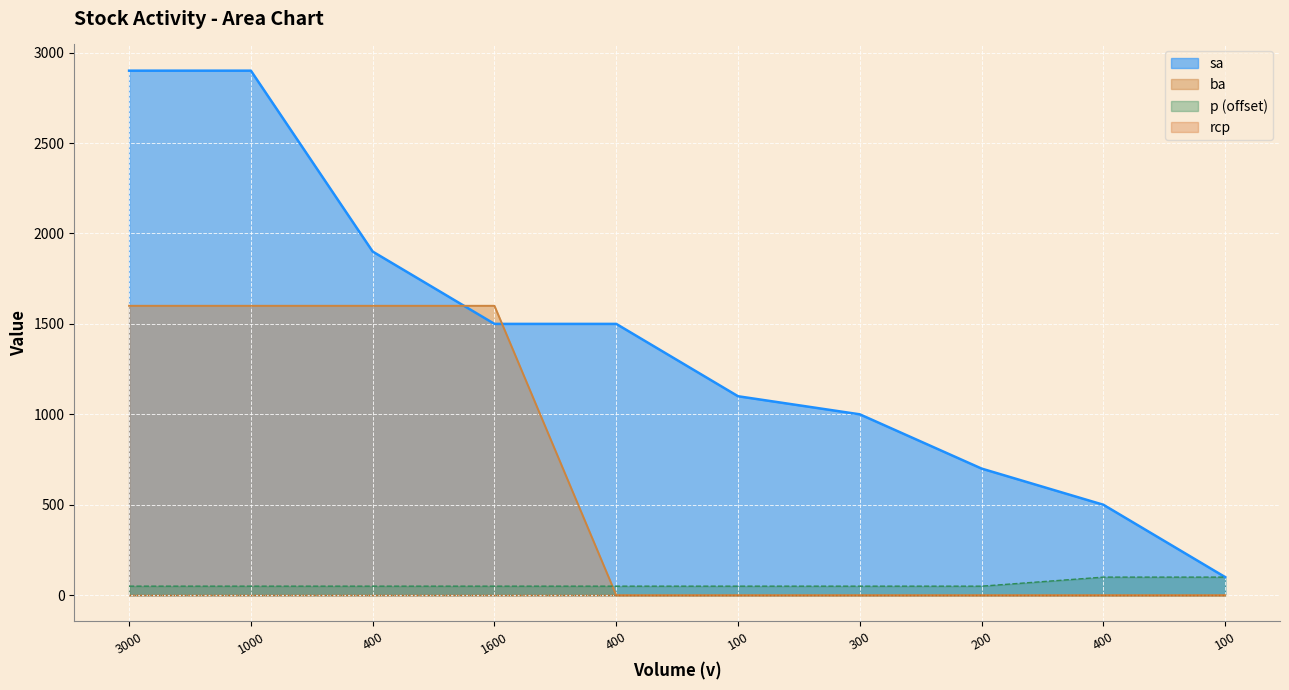

Rank the categories by sa value from lowest to highest.

100, 400, 200, 300, 100, 1600, 400, 400, 3000, 1000